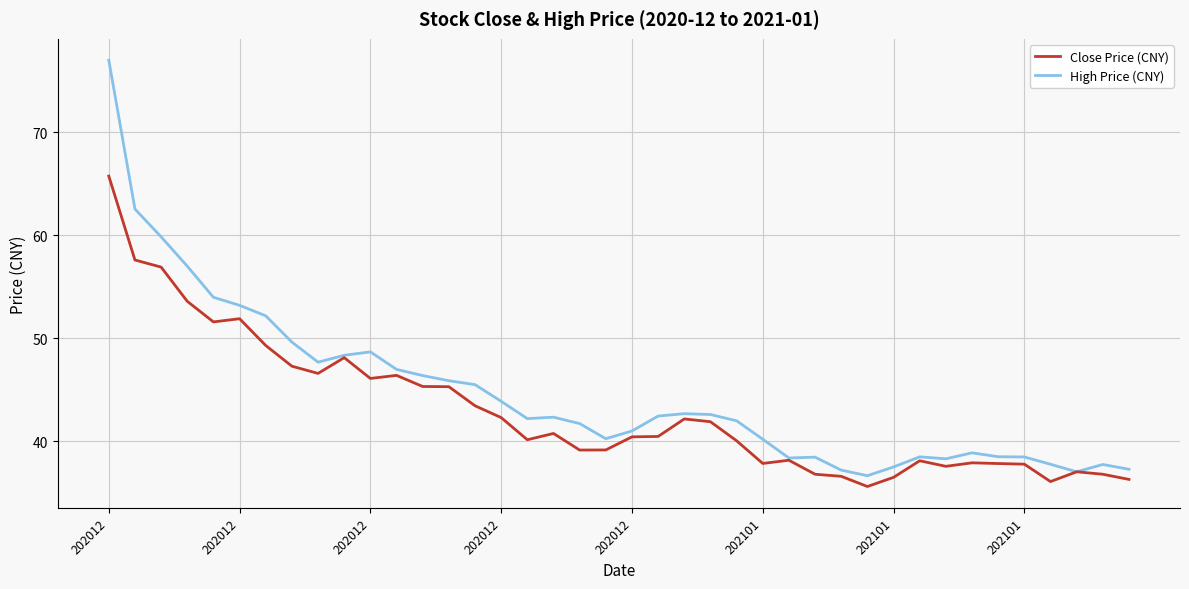

List the series in order of their peak value, highest first.

High Price (CNY), Close Price (CNY)